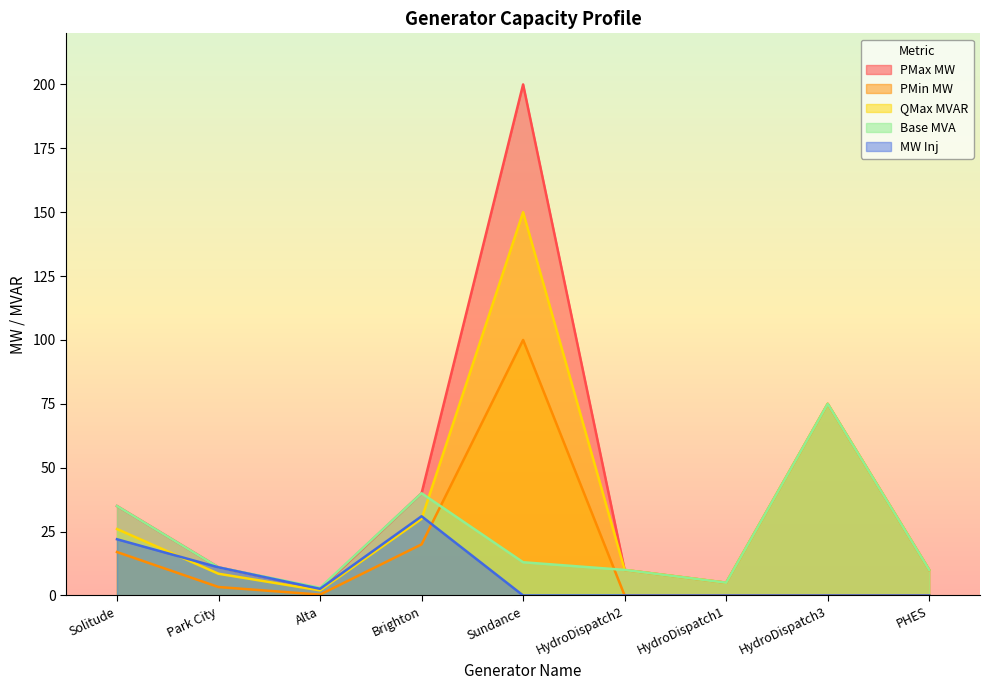

What is the highest value of the MW Inj series?

31.0